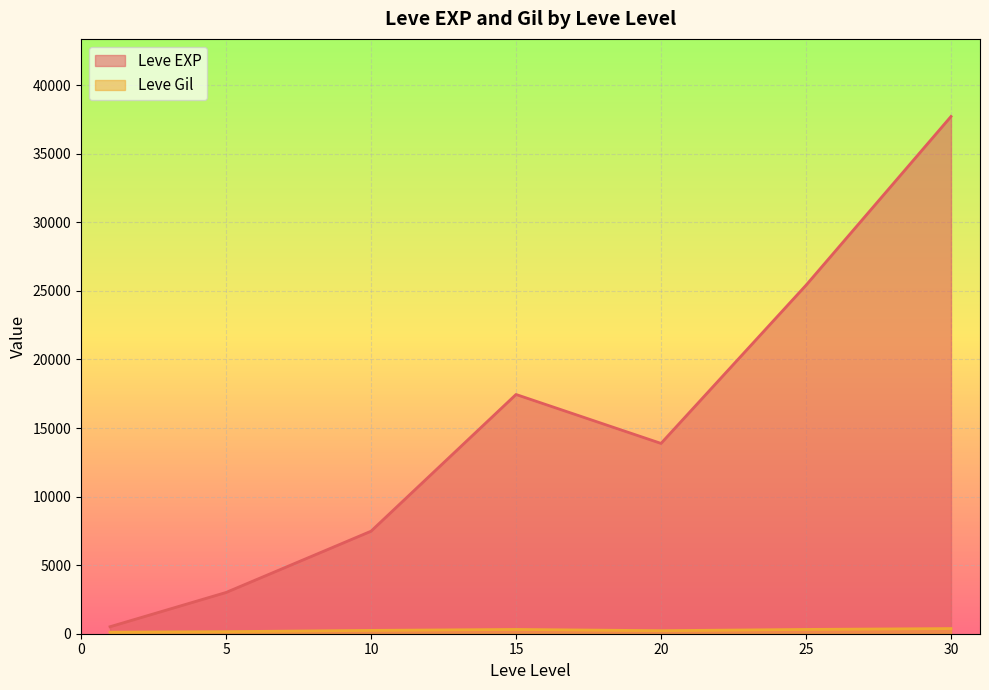

At how many categories does at least one series exceed 26653?

1